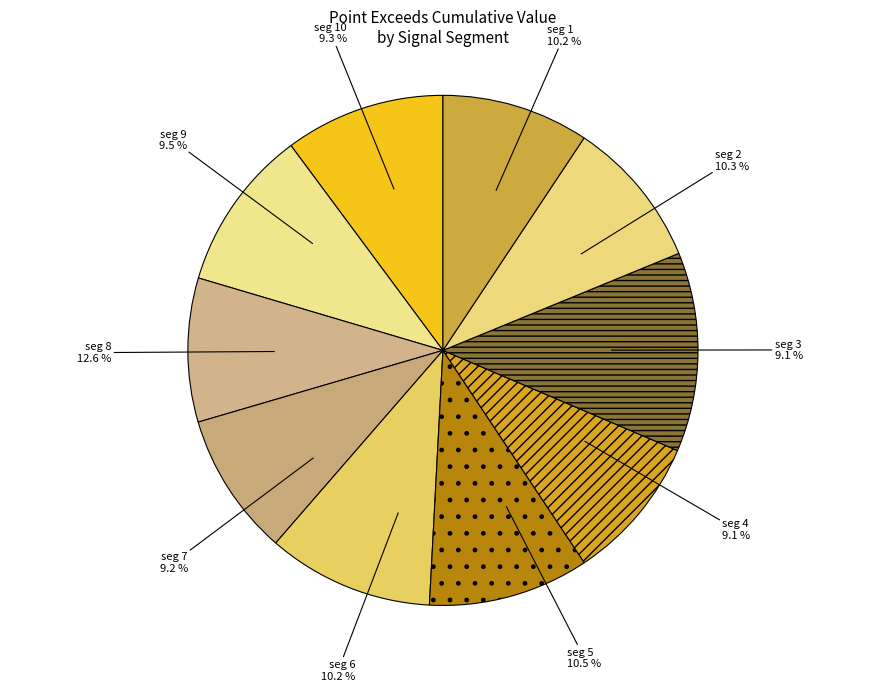

What is the total percentage of signal segment 7 and signal segment 3?

18.3%